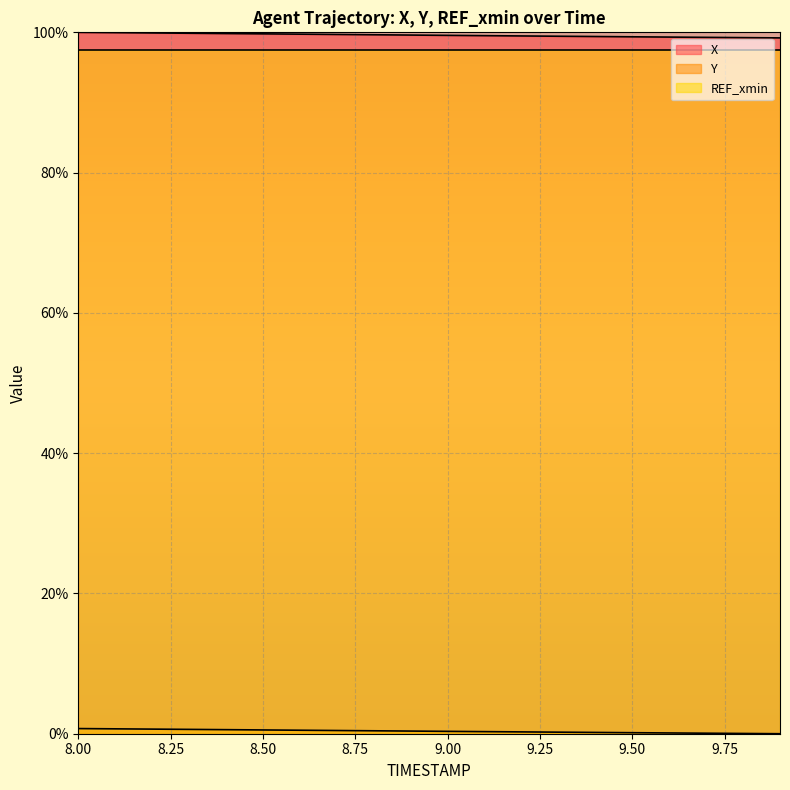

At which label is Y closest to 0?

9.9